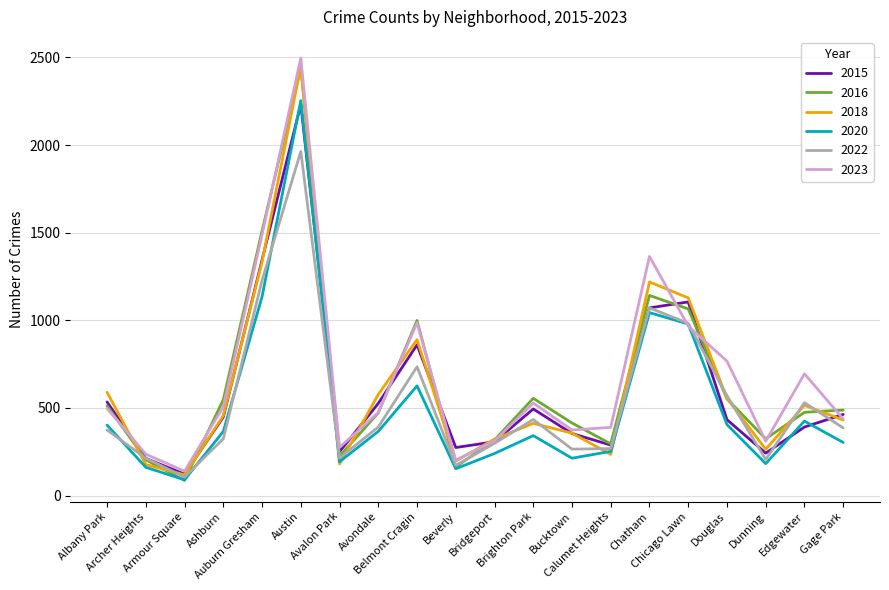

Where is the first local maximum for 2020?

Austin